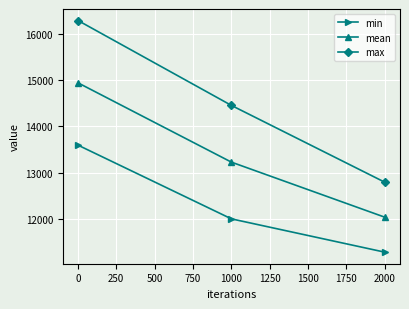

Does the chart have visible grid lines?

Yes